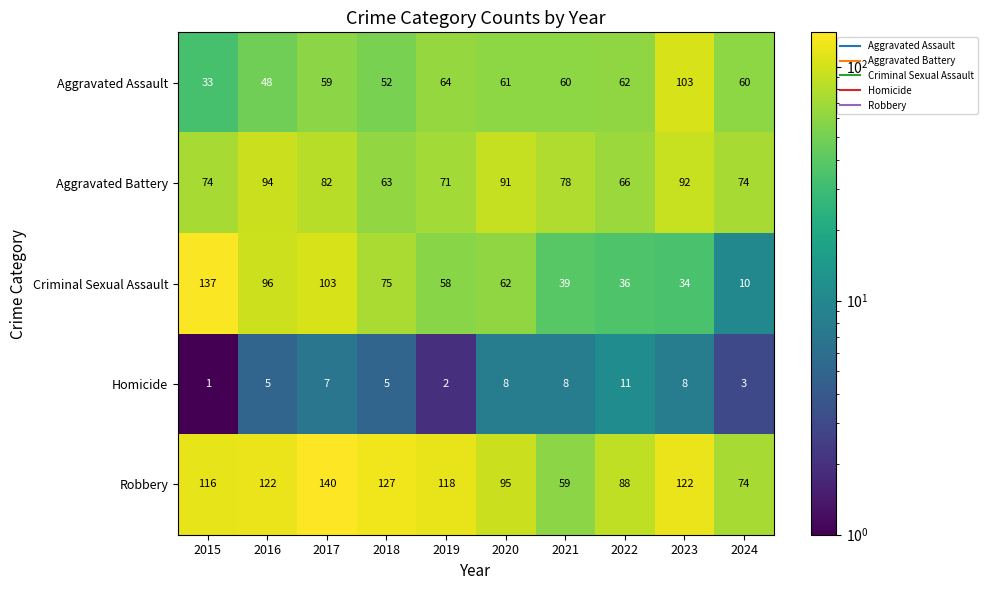

Rank the series at 2017 from lowest to highest value.

Homicide, Aggravated Assault, Aggravated Battery, Criminal Sexual Assault, Robbery